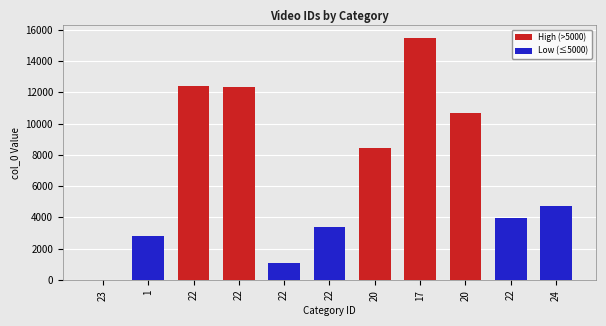

What is the average value?

6847